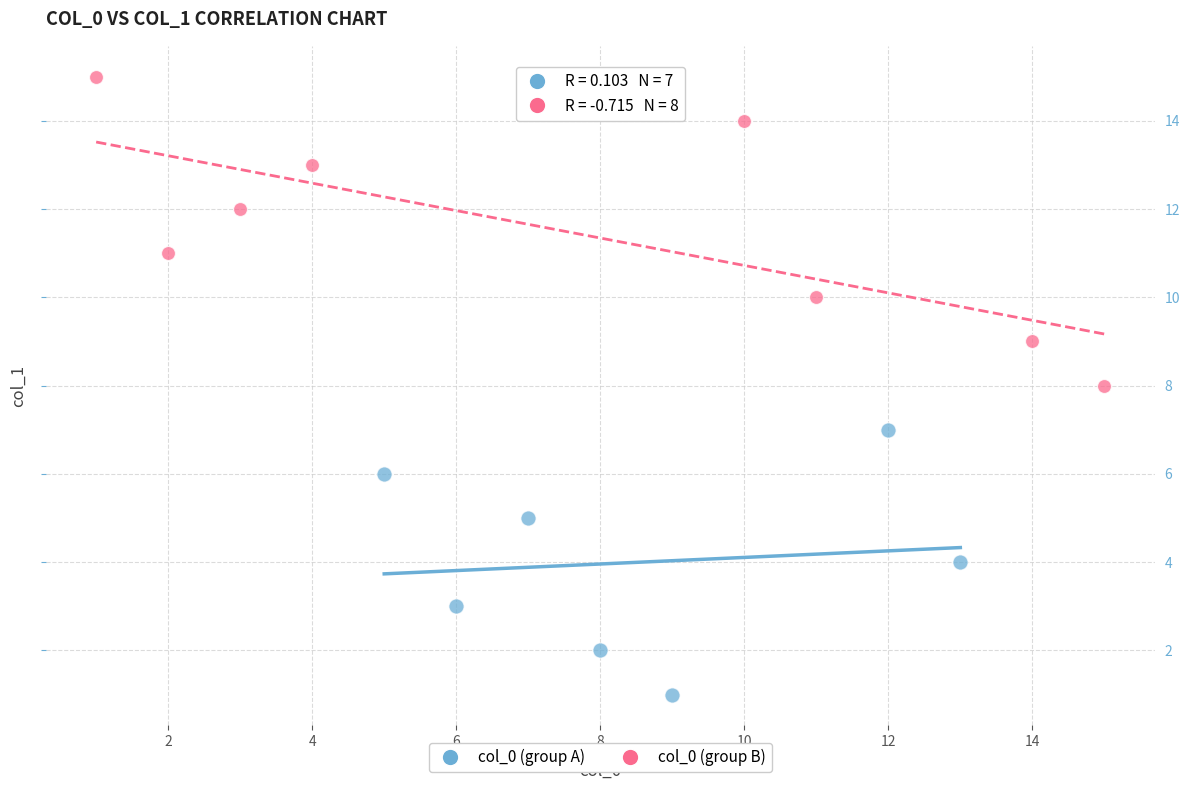

Which series reaches the minimum Y coordinate?

col_0 (group A)